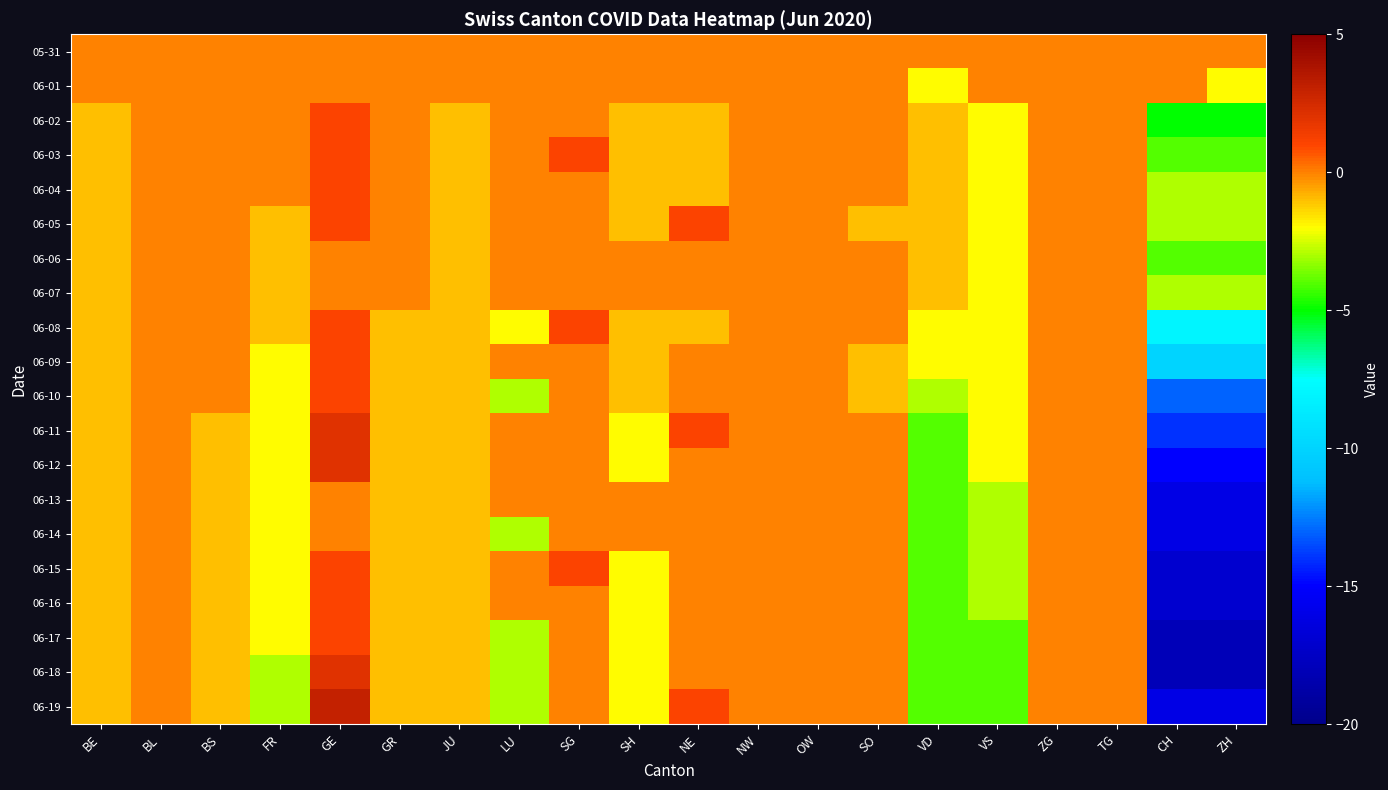

At which category does the chart reach its peak across all series?

GE